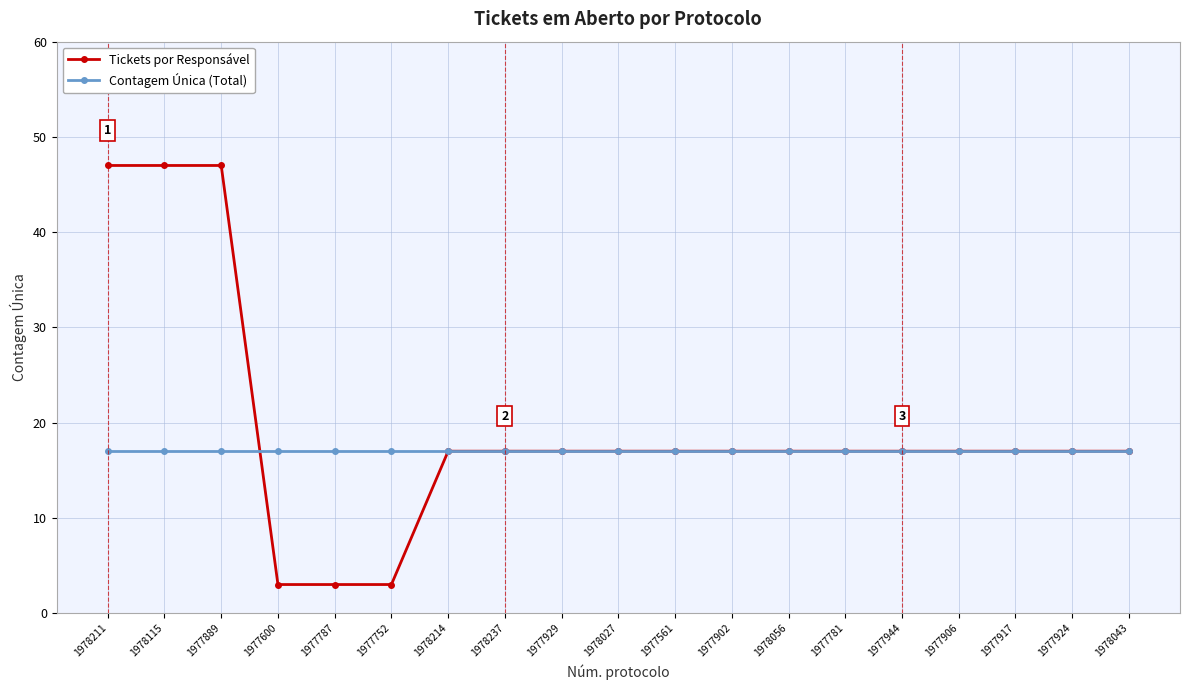

List the series in order of their overall mean, highest first.

Tickets por Responsável, Contagem Única (Total)